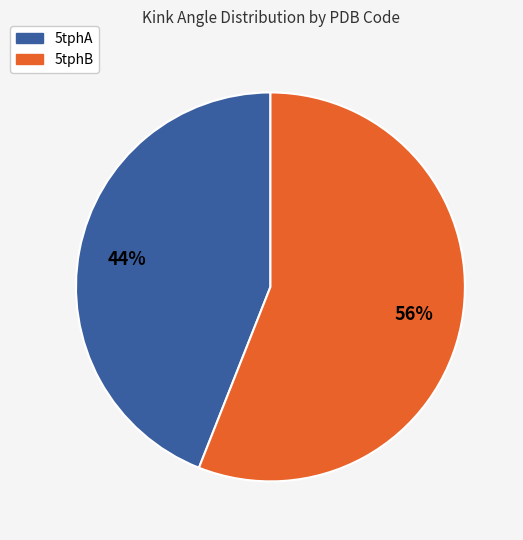

To the nearest percent, what is the difference between the largest and smallest slice percentages?

12%